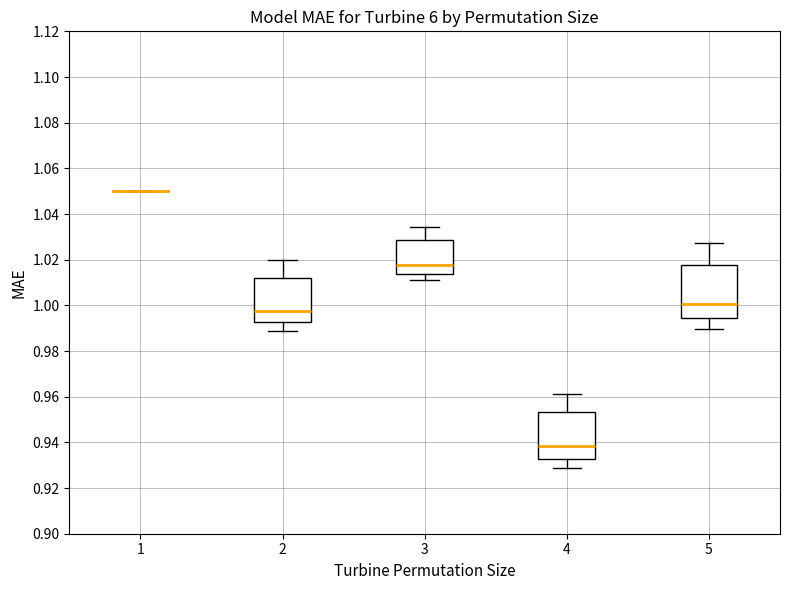

Which box is the tallest, from its lower edge to its upper edge?

5